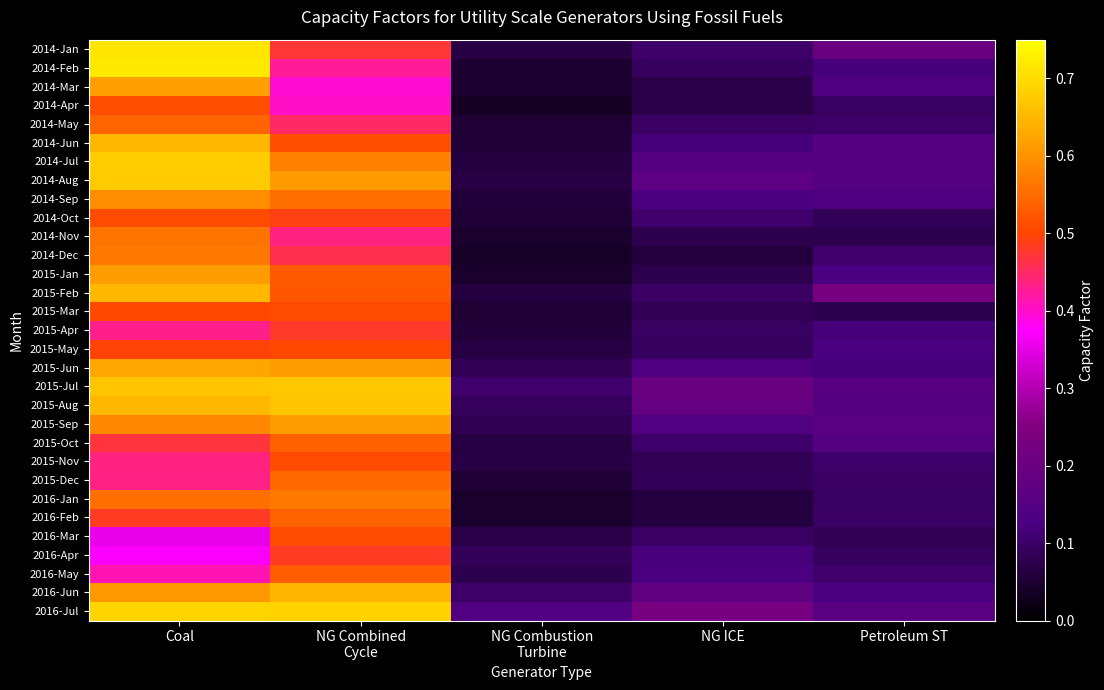

At how many categories does at least one series exceed 0?

5